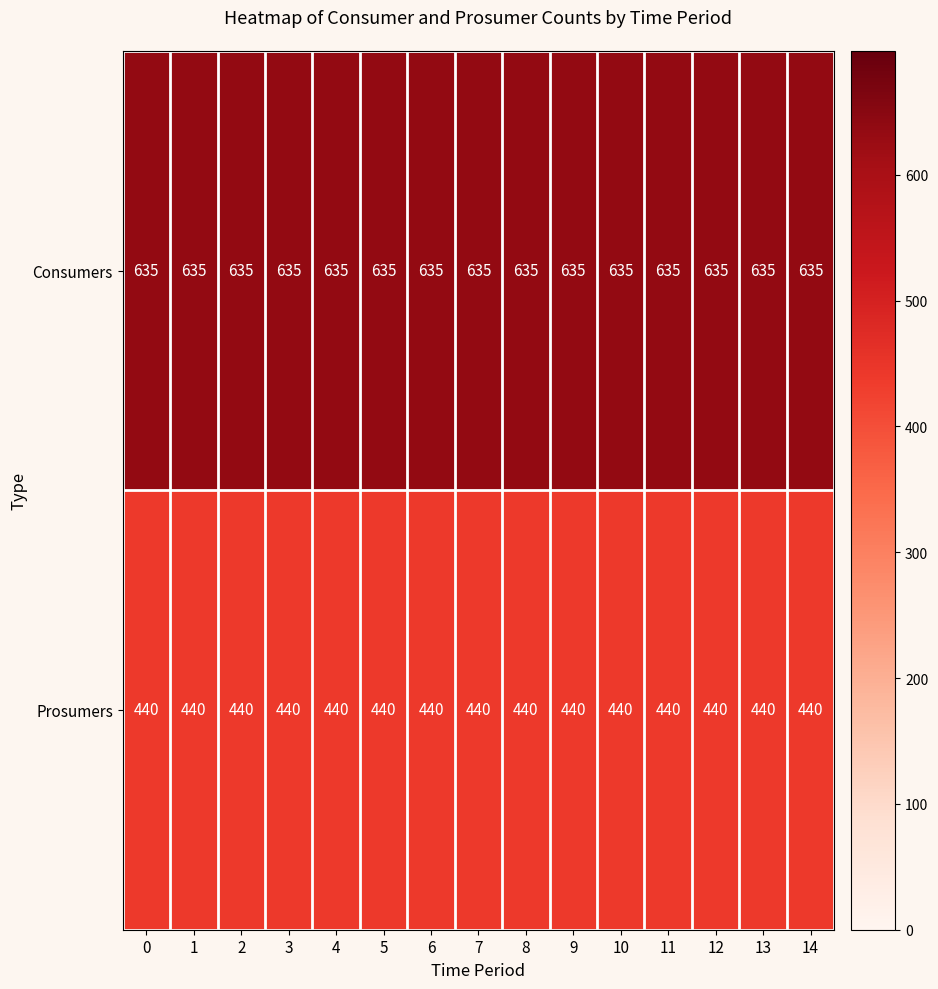

How many series are shown in this chart?

2